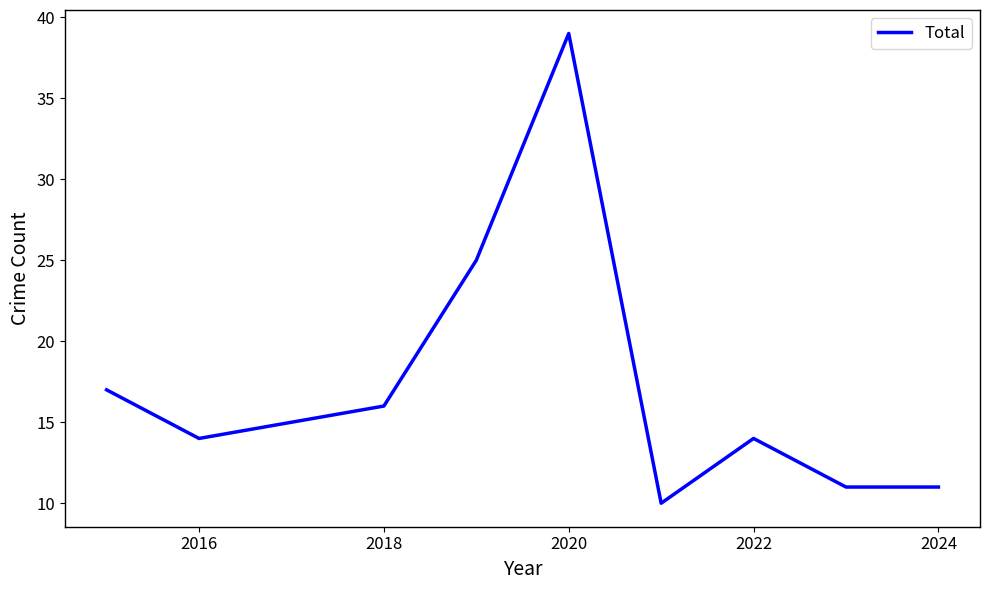

Reading left to right, list all the values displayed in this chart.

17	14	15	16	25	39	10	14	11	11